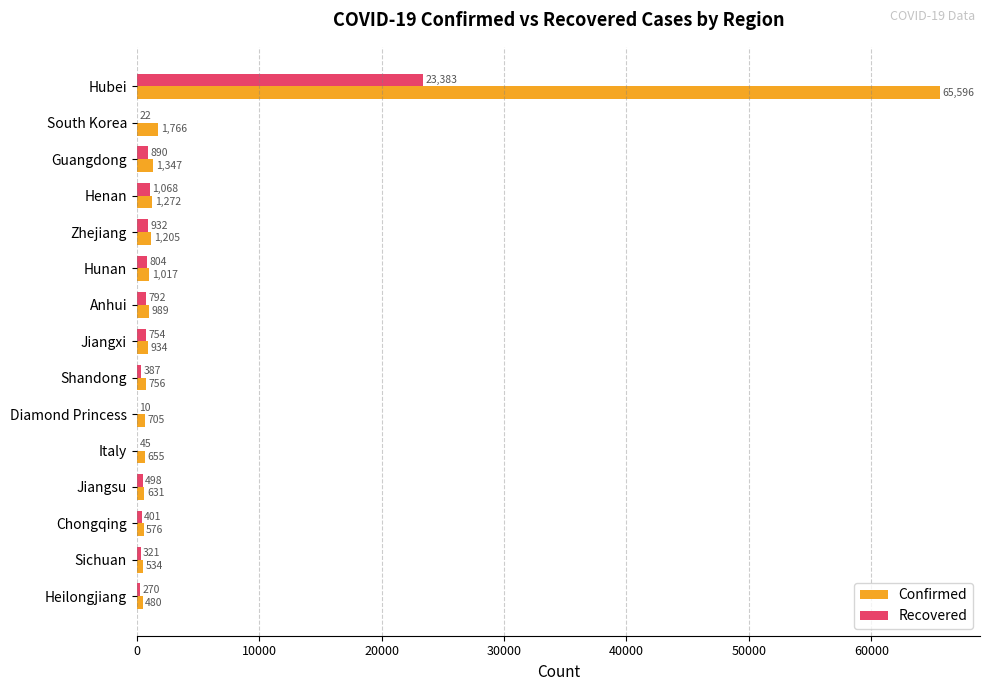

What is the sum of all Recovered values?

30577